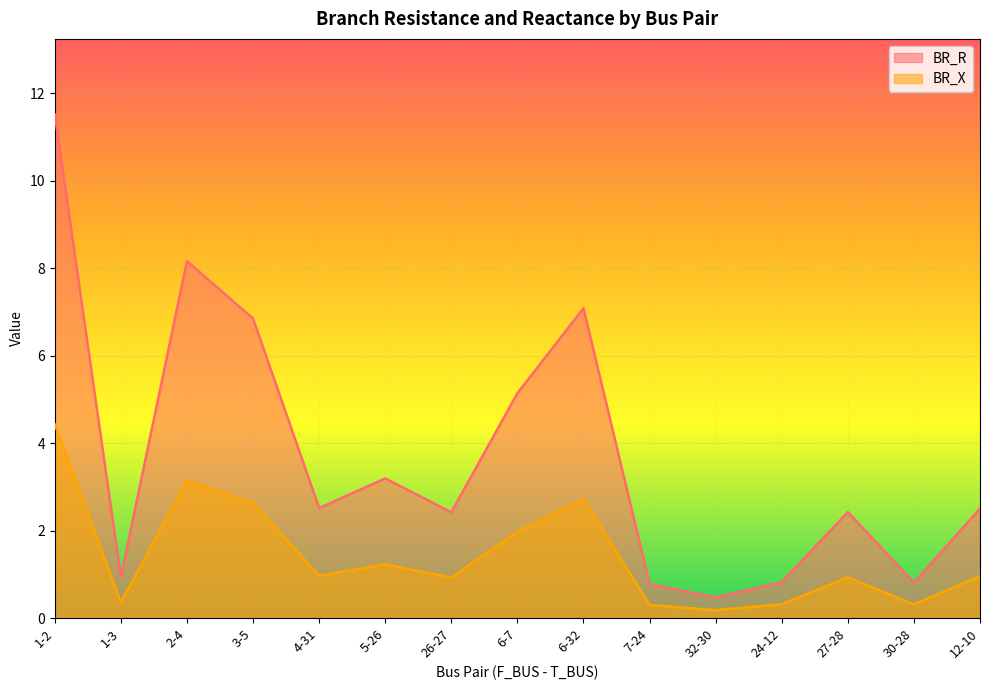

What position from the right is 30-28?

2